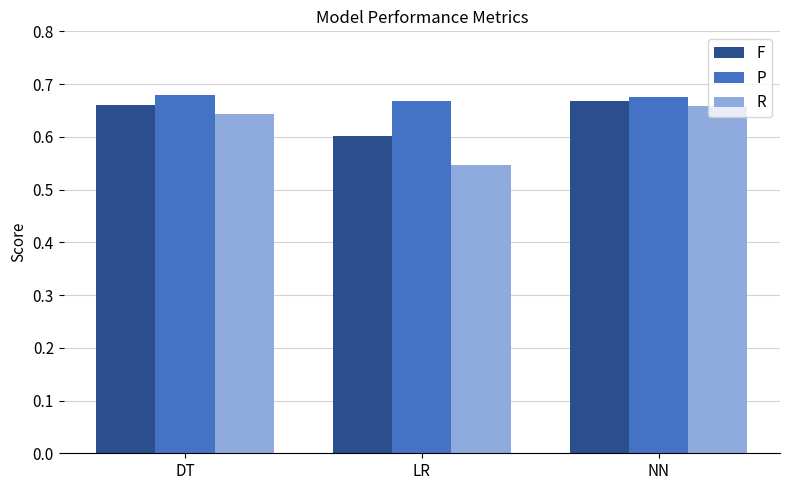

At how many categories does at least one series exceed 0?

3